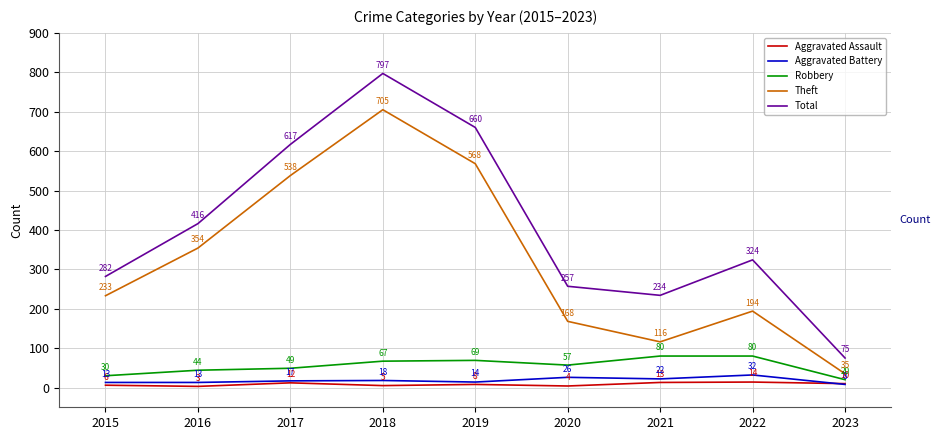

How many interior local valleys does the Total series have?

1